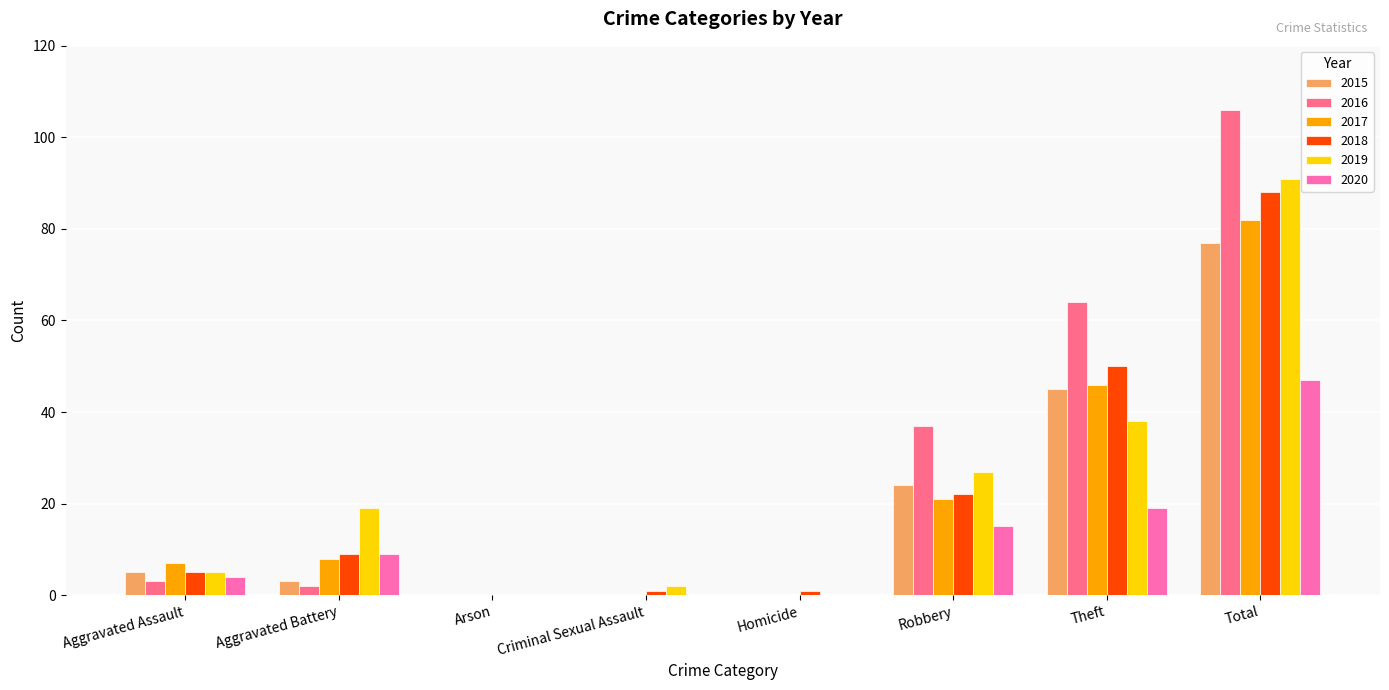

Reading left to right, list all the values displayed in this chart.

2015: 5	3	0	0	0	24	45	77
2016: 3	2	0	0	0	37	64	106
2017: 7	8	0	0	0	21	46	82
2018: 5	9	0	1	1	22	50	88
2019: 5	19	0	2	0	27	38	91
2020: 4	9	0	0	0	15	19	47